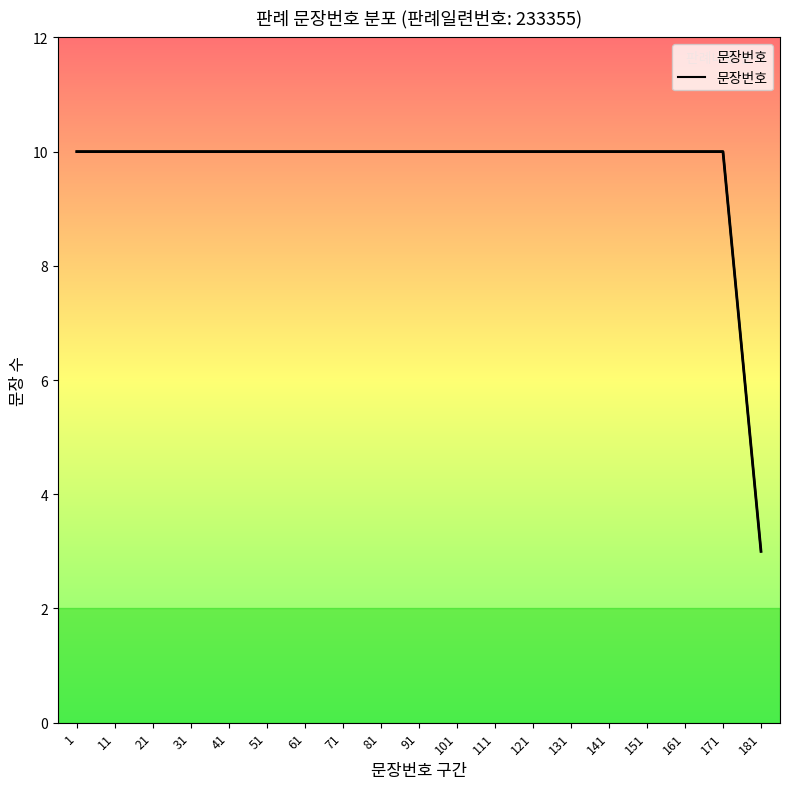

Reading left to right, what are all the values shown in this chart?

1=10	11=10	21=10	31=10	41=10	51=10	61=10	71=10	81=10	91=10	101=10	111=10	121=10	131=10	141=10	151=10	161=10	171=10	181=3